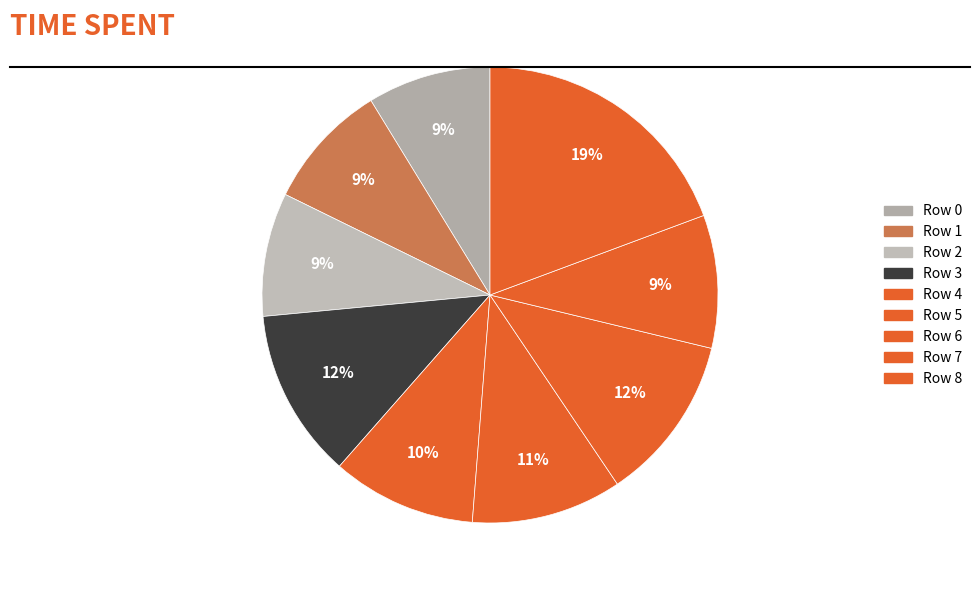

How many segments does this pie chart have?

9